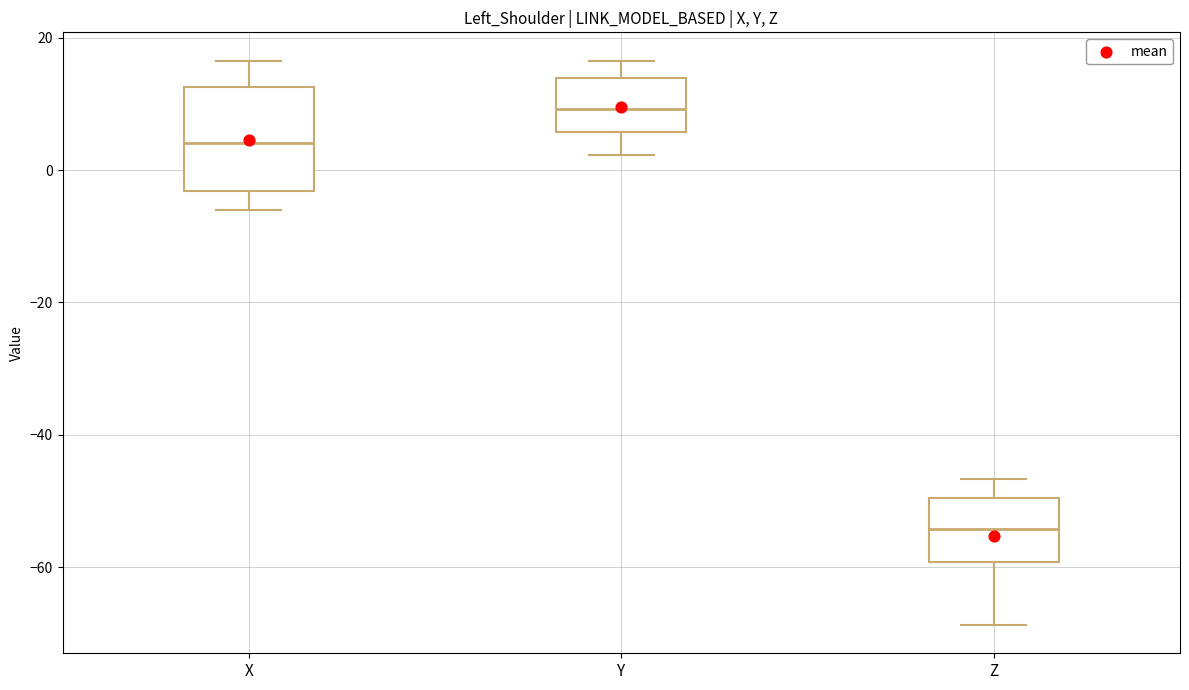

Reading left to right, transcribe this box plot: for each box, give where its median line is, the range the box spans, and where its two whiskers end, as read against the y-axis. The values are not printed on the chart, so give them approximately, as read against the axis.

X: median 4, box -4 to 12, whiskers -6 to 16
Y: median 10, box 6 to 14, whiskers 2 to 16
Z: median -54, box -60 to -50, whiskers -68 to -46